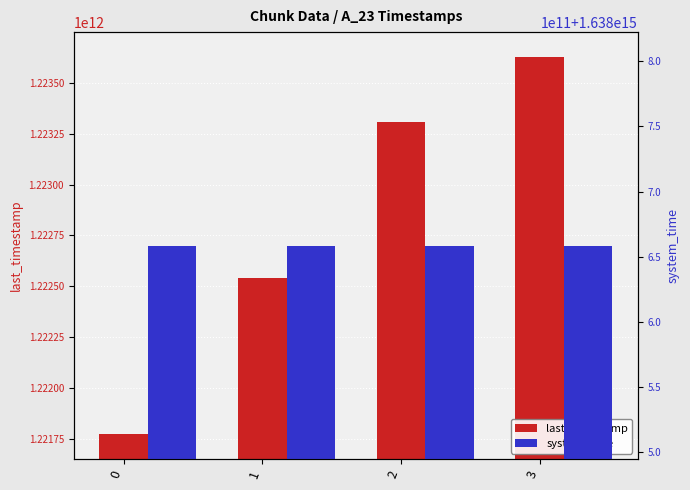

How many groups of bars are there?

4